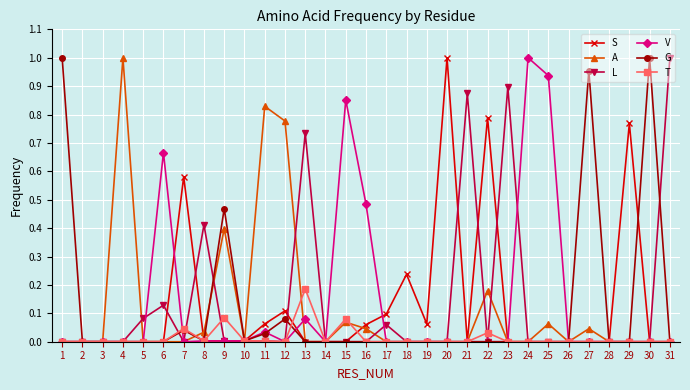

True or false: V has a value of -0.5 at 17.

False